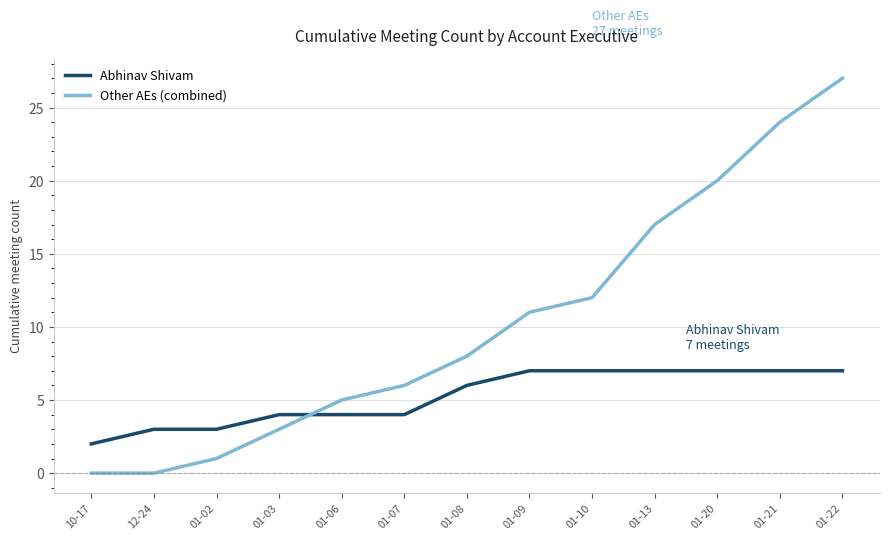

The Abhinav Shivam series shows 7 at 01-13. True or false?

True